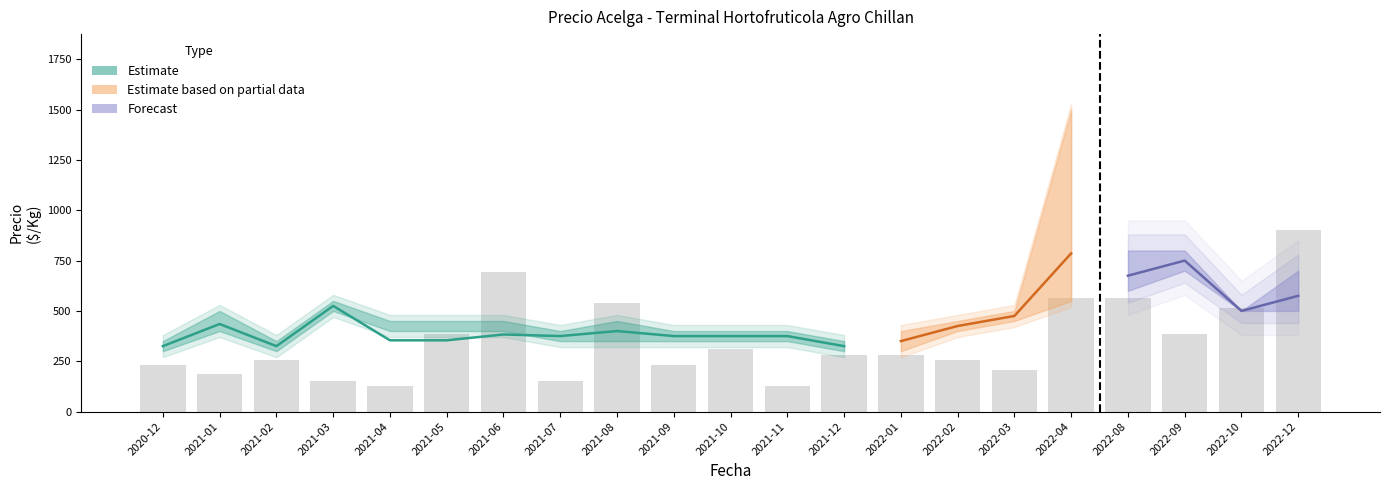

What value does the Precio maximo series have at 2021-09, to the nearest 100?

400